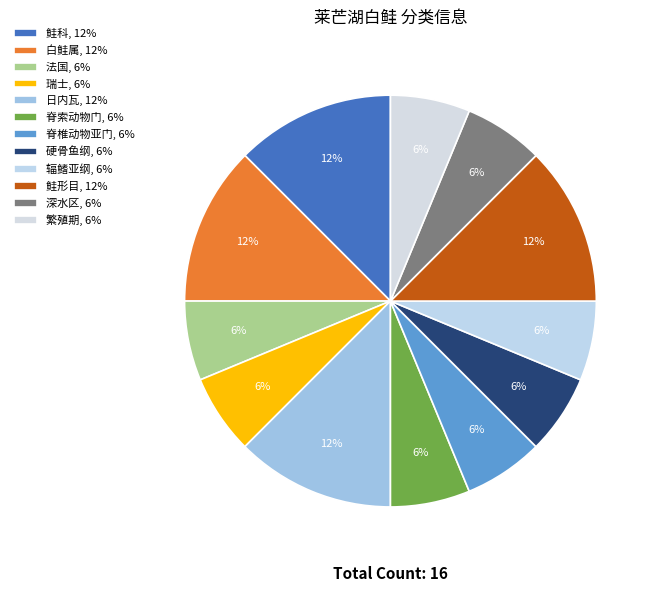

What percentage is the 瑞士 slice, to the nearest percent?

6%